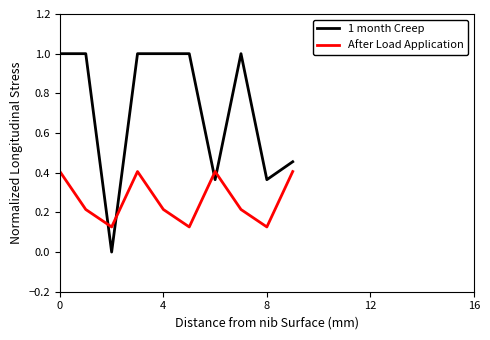

What is the highest value of the 1 month Creep series?

1.0